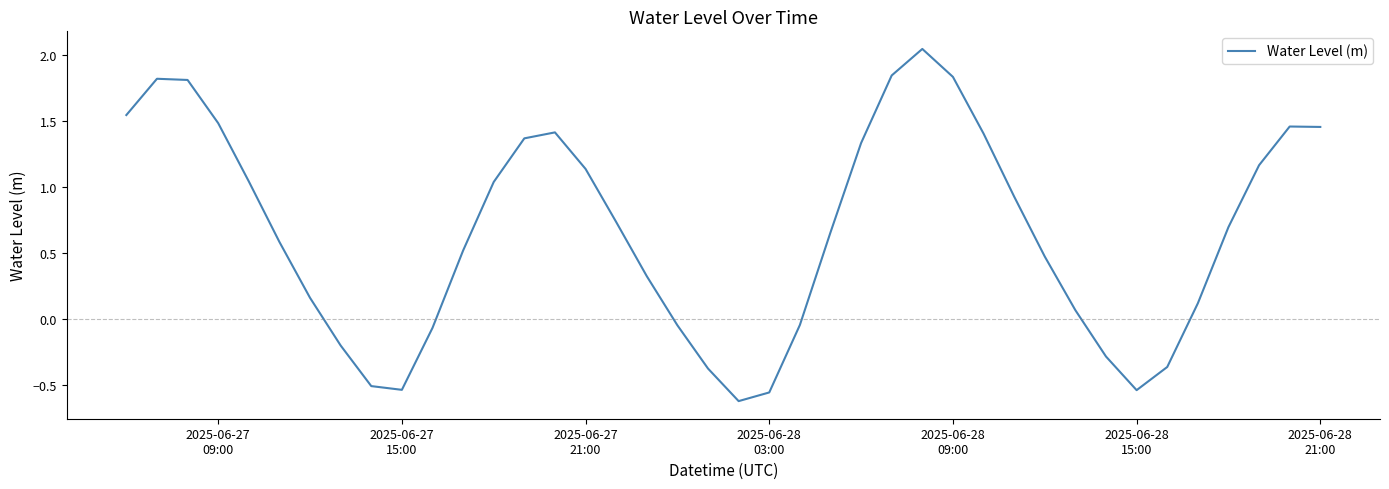

What is the difference between the maximum and minimum values?

2.7